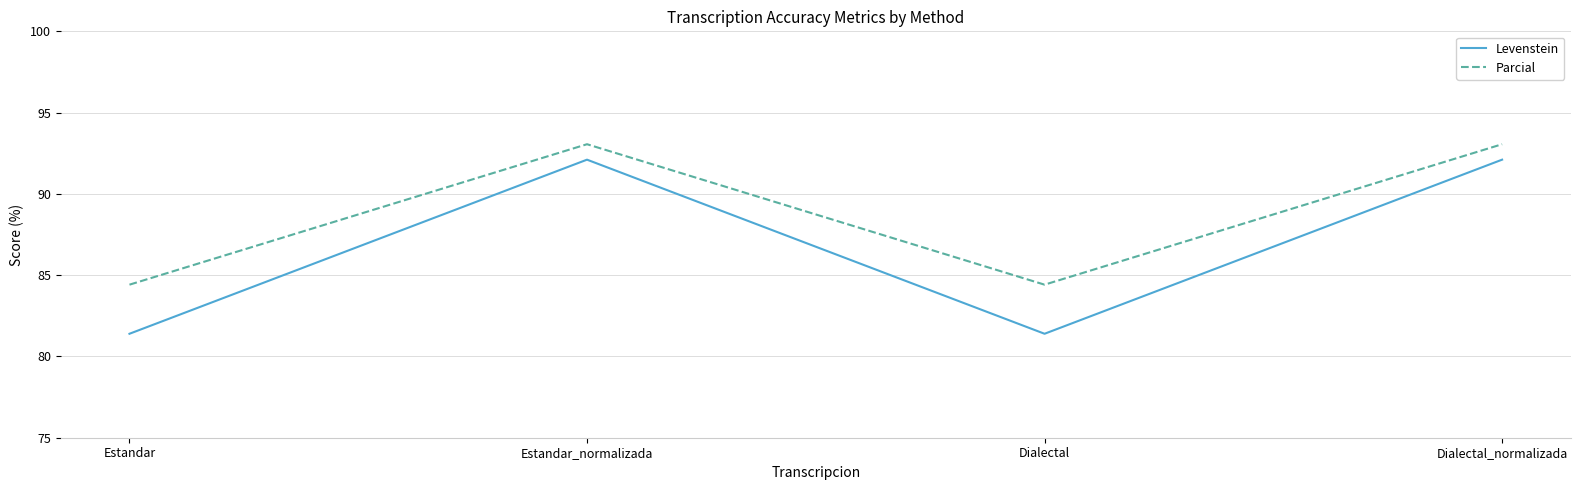

At Estandar_normalizada, list the series in order from largest to smallest.

Parcial, Levenstein